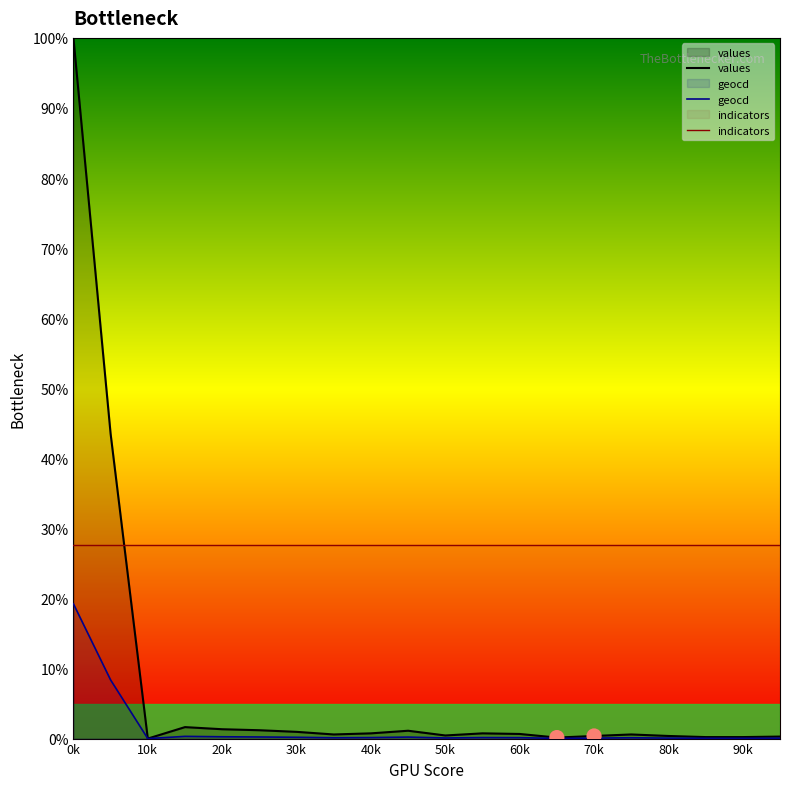

Which series contains the highest Y value?

values